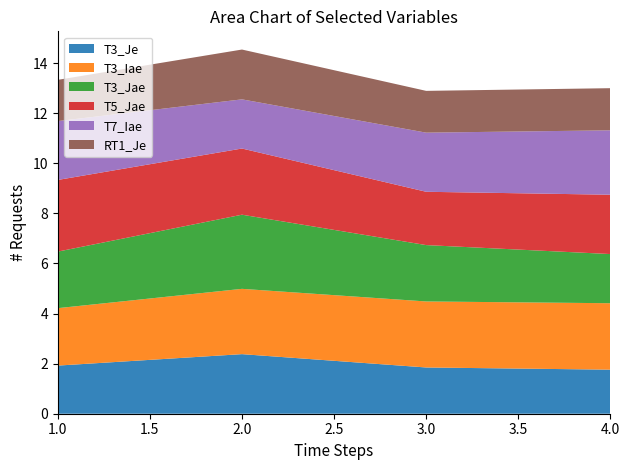

The T3_Jae series shows 0.1 at 1. True or false?

False